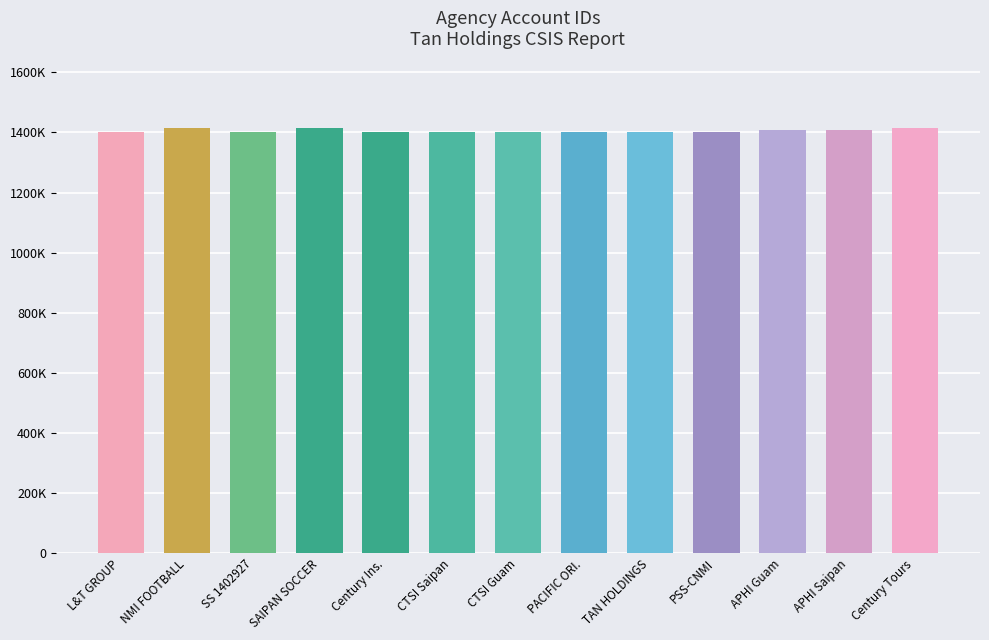

What is the minimum value shown in the chart?

1401179